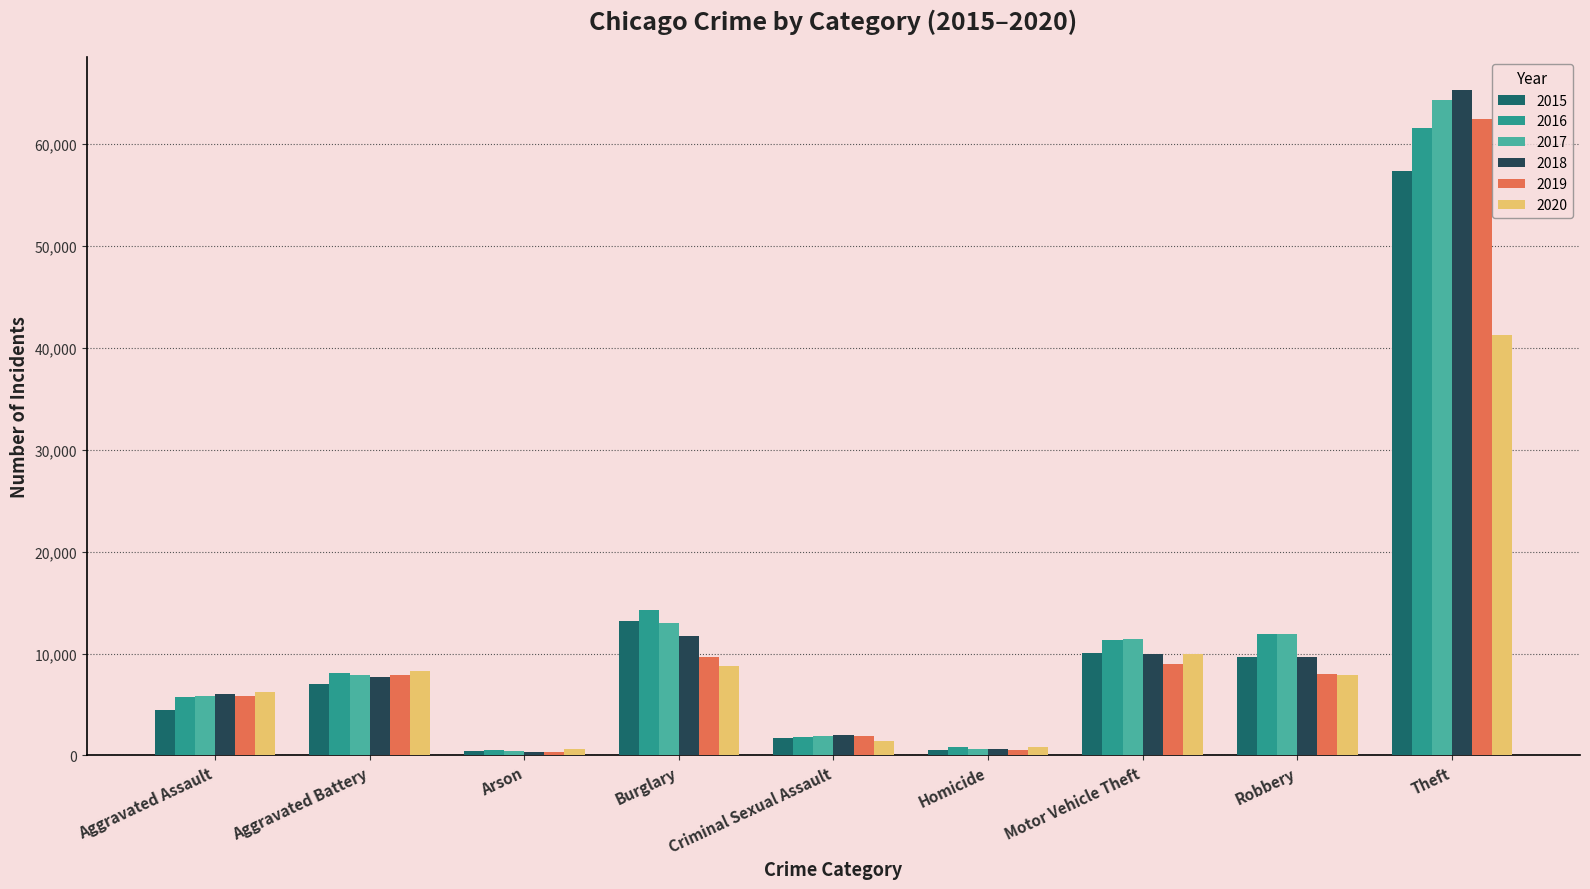

The value of 2016 at Homicide is 786. True or false?

True